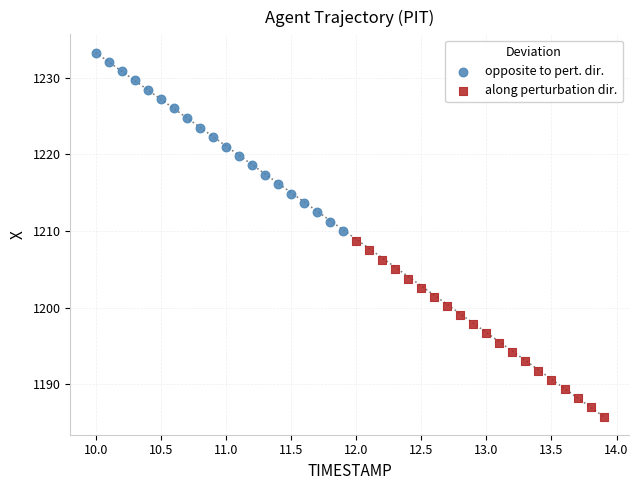

What are all the series names shown in the legend?

opposite to pert. dir., along perturbation dir.